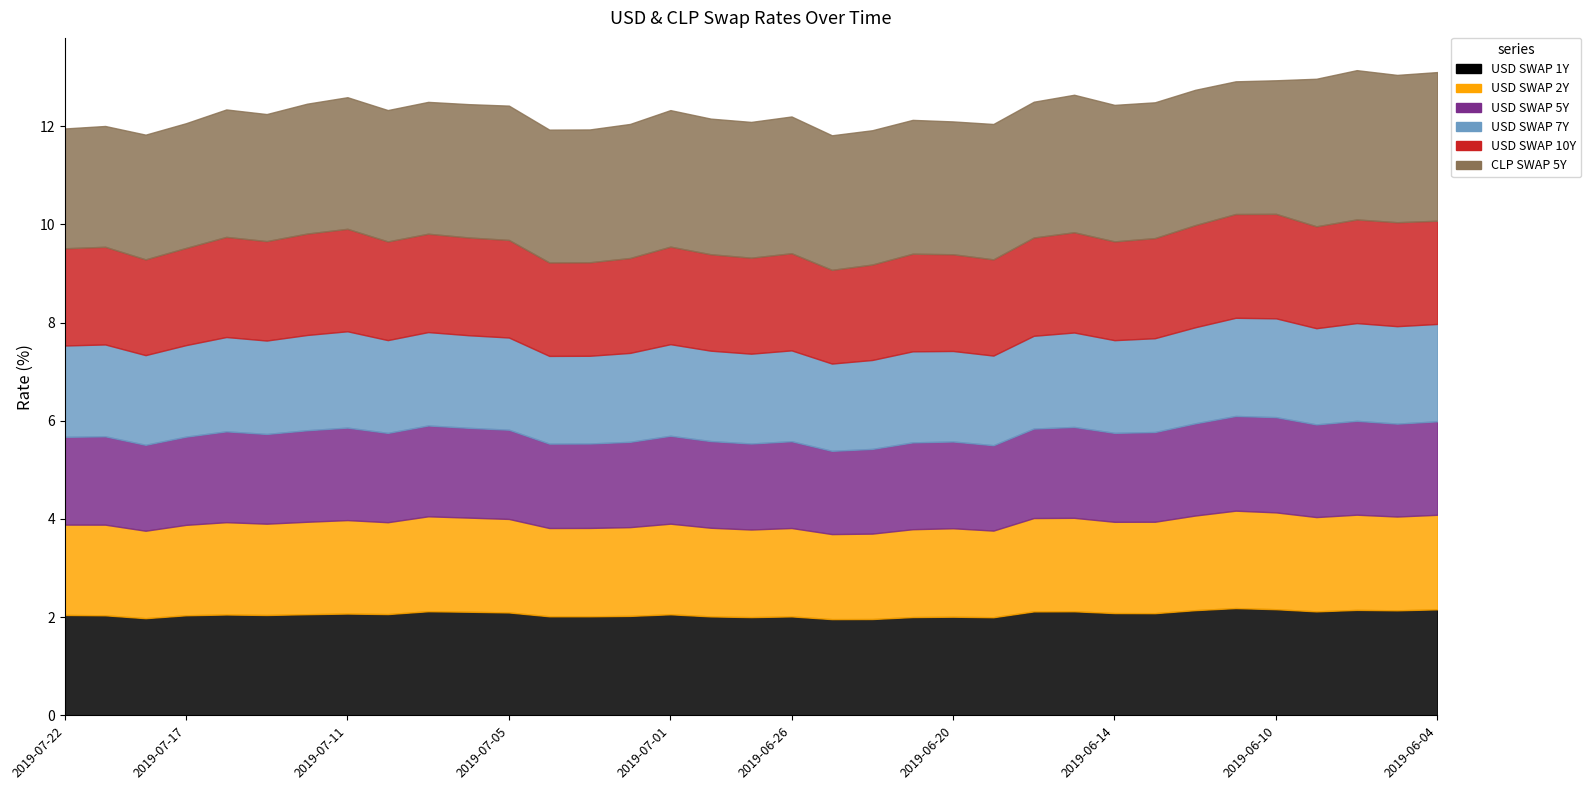

What is the difference between the highest and lowest values at 2019-07-09?

0.8